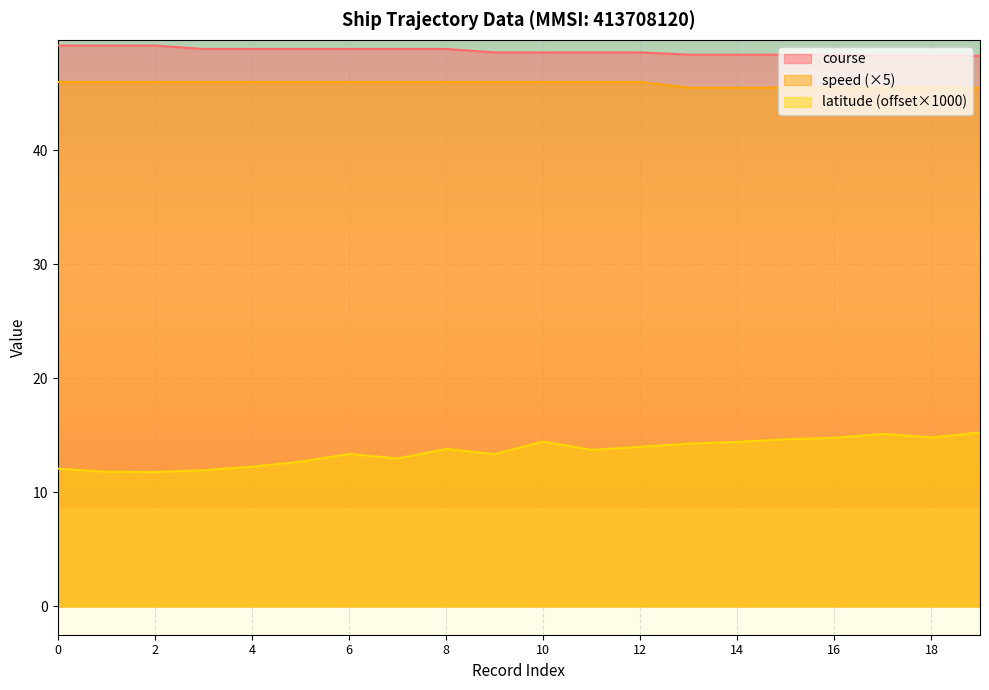

What is the sum of all latitude values?

271.6